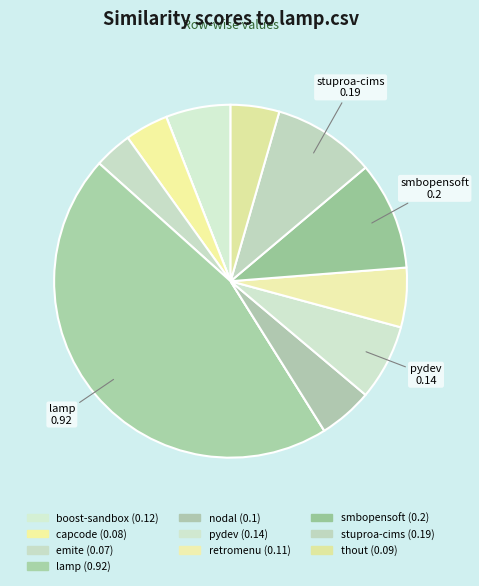

To the nearest percent, what is the difference between the largest and smallest slice percentages?

46%